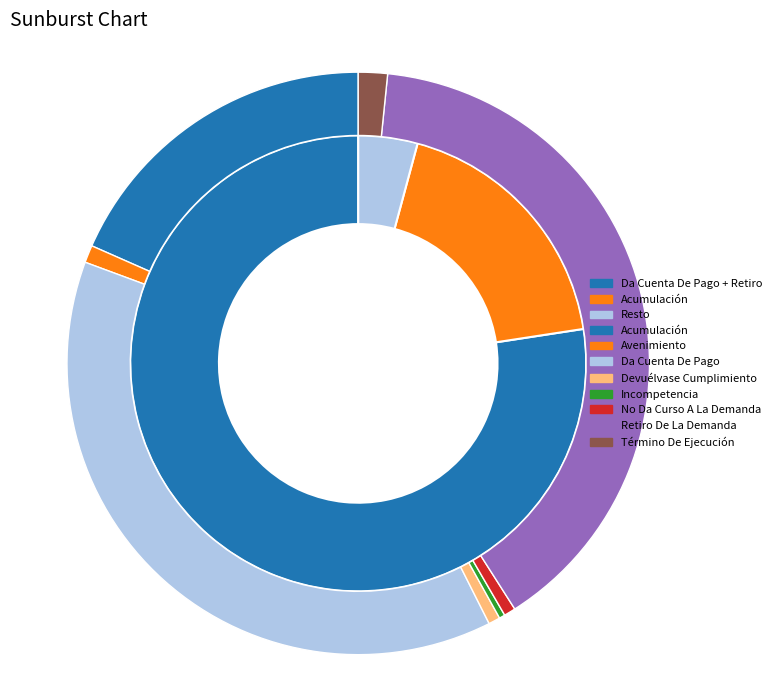

Is there any slice that represents more than half of the pie?

No